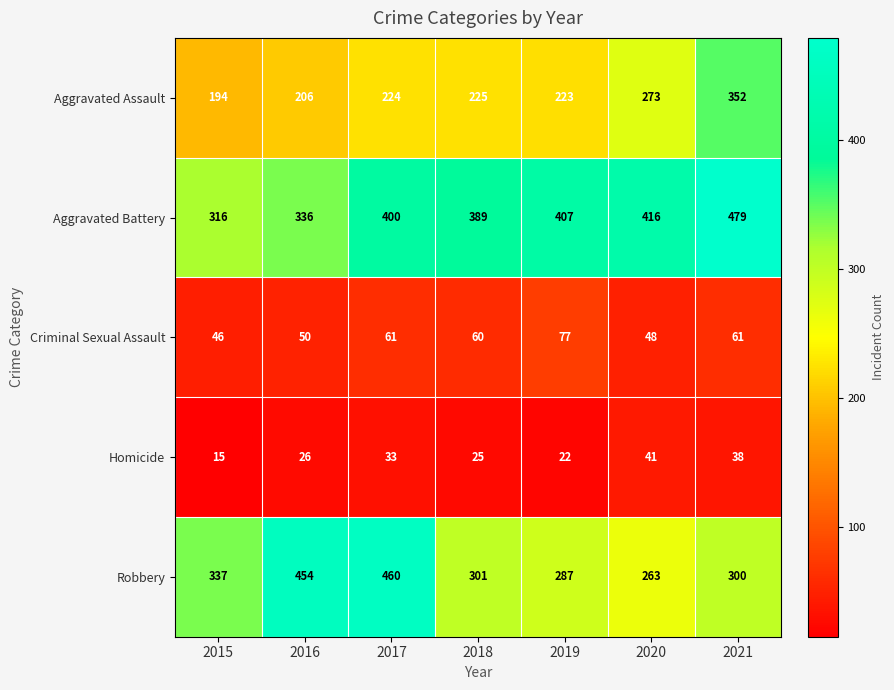

What is the minimum value shown in the chart?

15